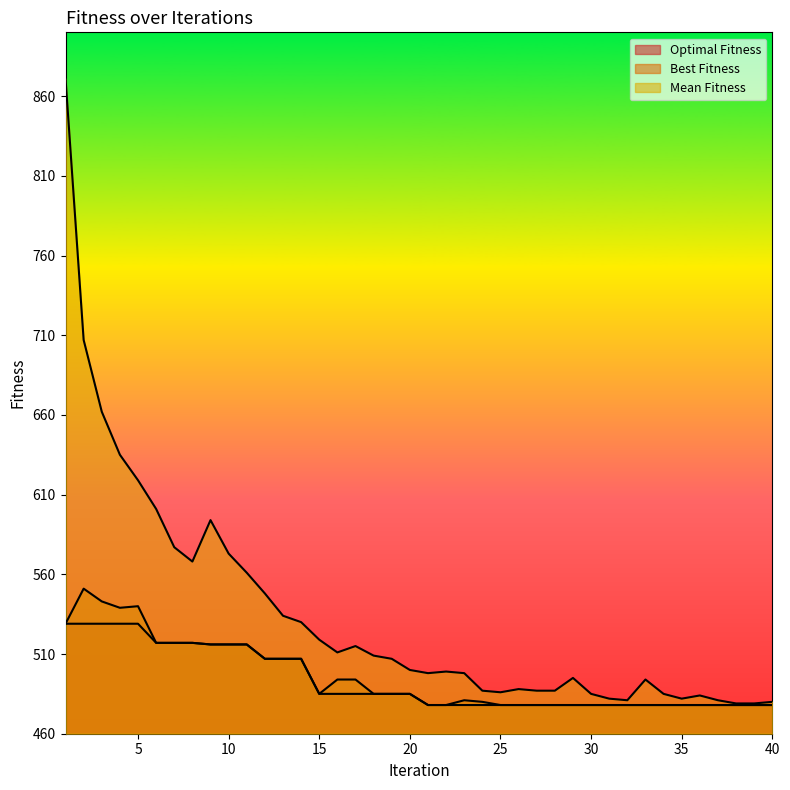

What is the sum of the Best Fitness values at 8 and 7?

1034